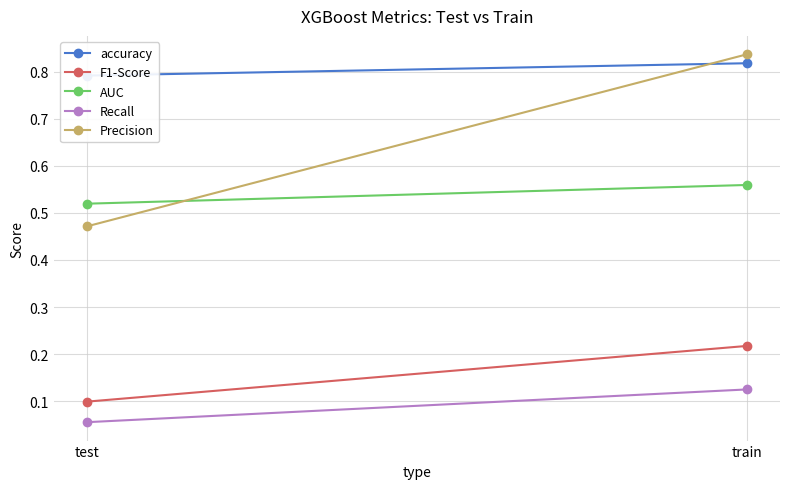

What position from the left is test?

1